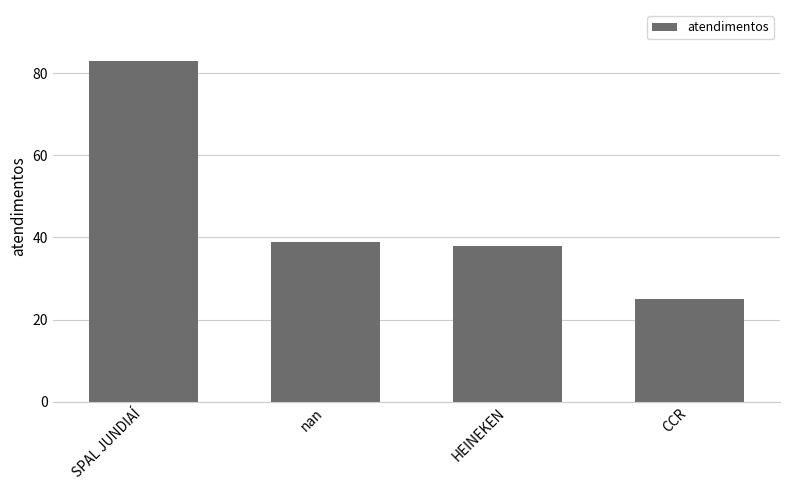

What is the greatest value displayed?

83